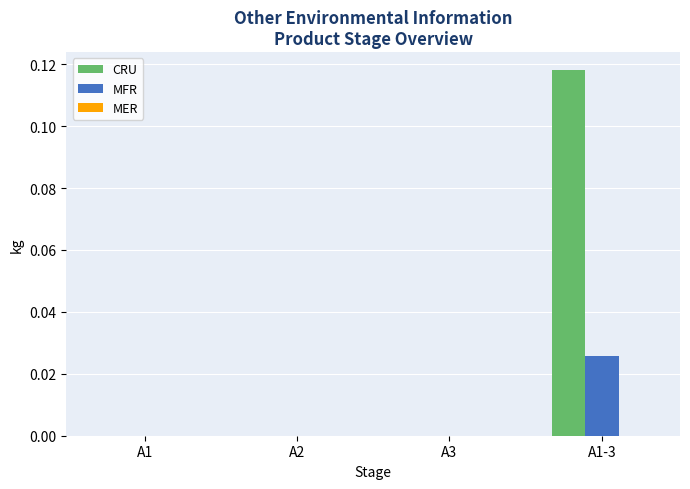

Is it true that CRU equals 0.0 at A3?

True